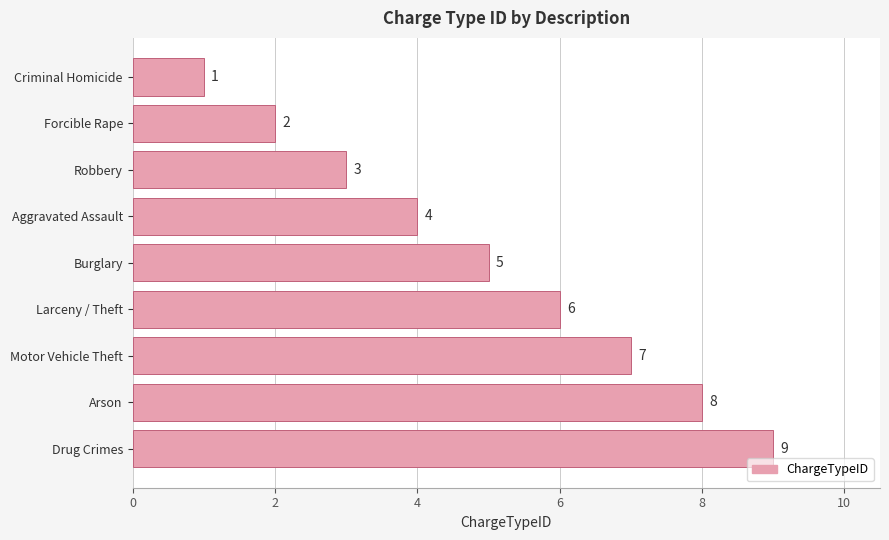

Count the number of data series in this chart.

1